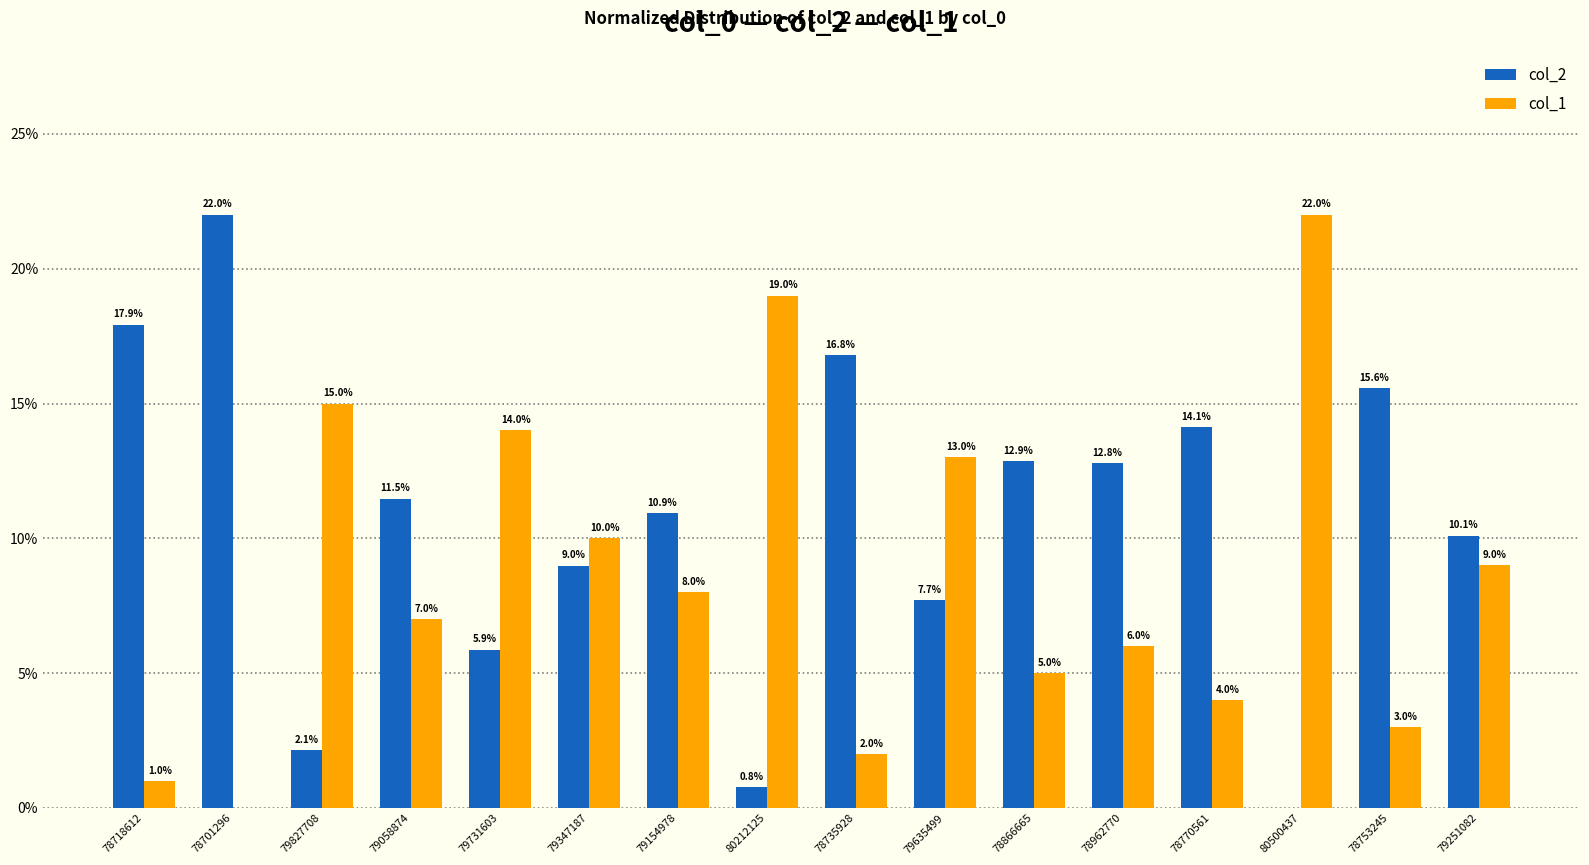

What is the difference between the col_1 values at 78770561 and 79827708?

11.0